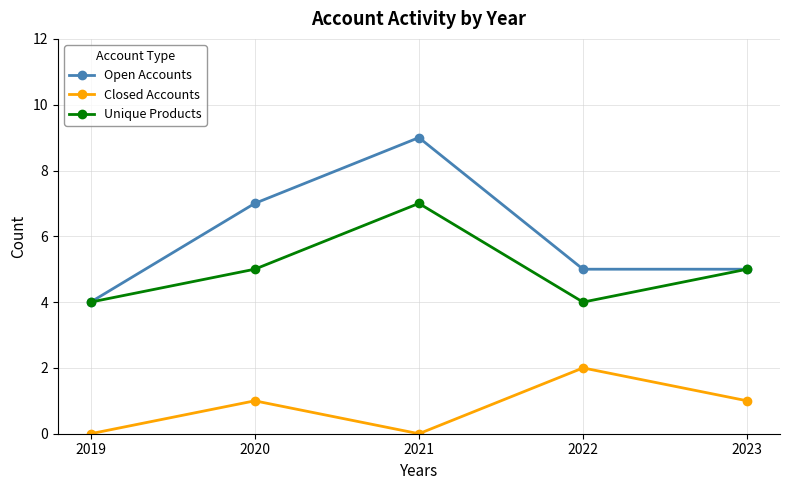

True or false: Unique Products and Closed Accounts cross at least once.

False